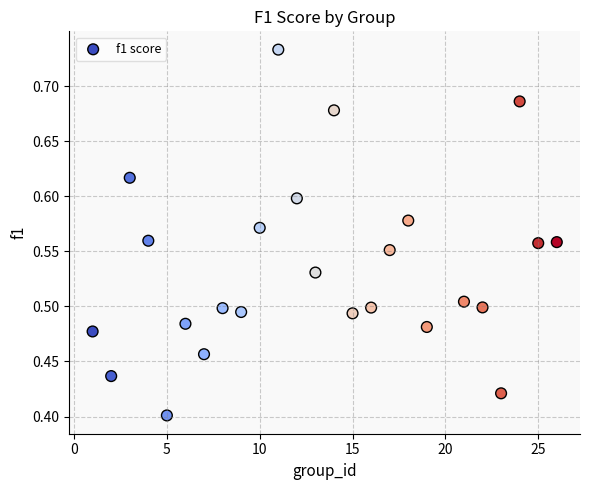

What is the range of X values (max minus min)?

25.0